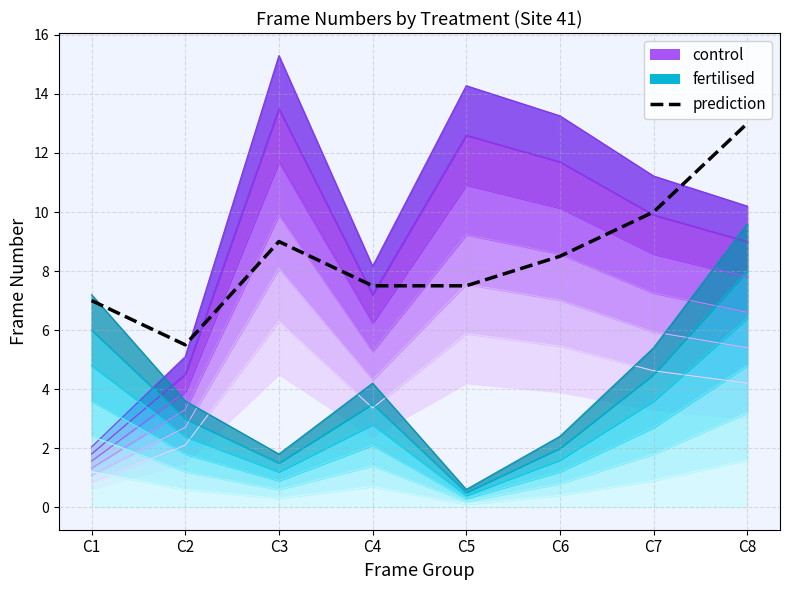

How many interior local valleys (lower than both neighbors) does the data have?

1